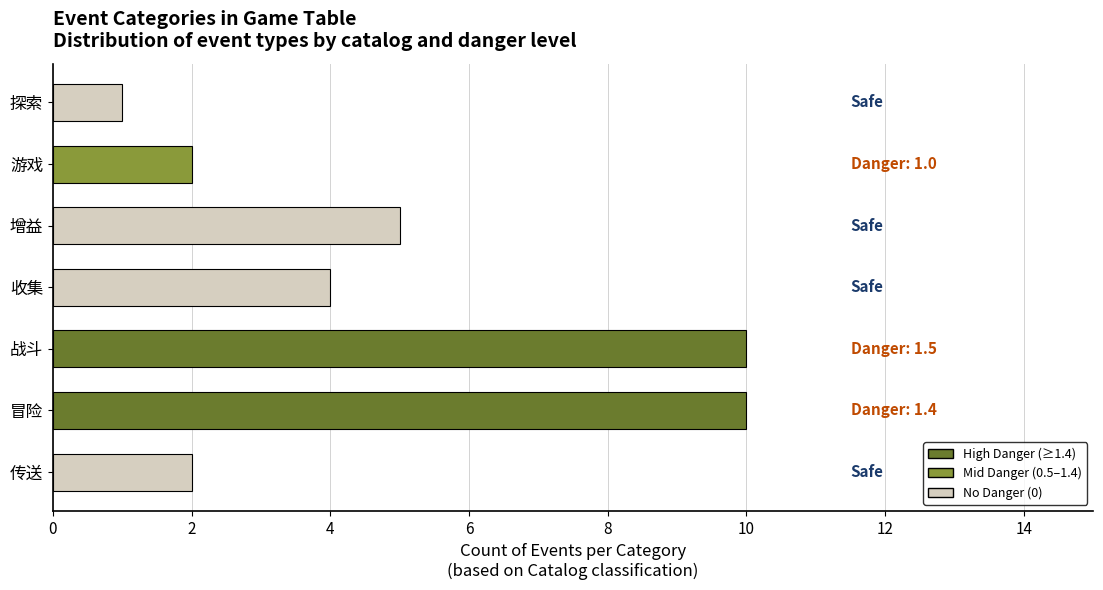

At which category does the chart reach its minimum across all series?

探索